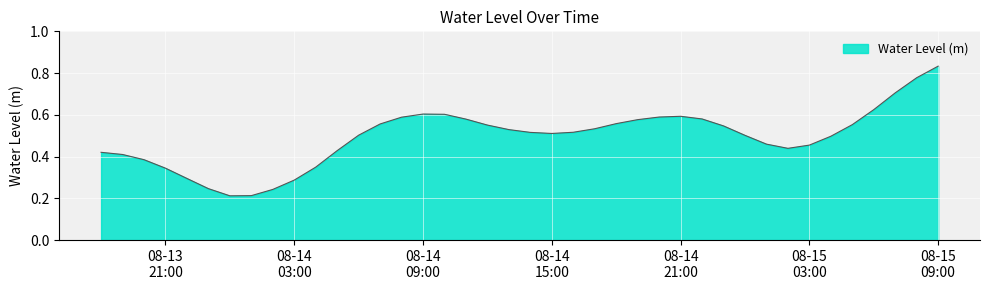

Rank the categories by value from highest to lowest.

2024-08-15 09:00:00, 2024-08-15 08:00:00, 2024-08-15 07:00:00, 2024-08-15 06:00:00, 2024-08-14 09:00:00, 2024-08-14 10:00:00, 2024-08-14 21:00:00, 2024-08-14 20:00:00, 2024-08-14 08:00:00, 2024-08-14 22:00:00, 2024-08-14 11:00:00, 2024-08-14 19:00:00, 2024-08-14 18:00:00, 2024-08-14 07:00:00, 2024-08-15 05:00:00, 2024-08-14 12:00:00, 2024-08-14 23:00:00, 2024-08-14 17:00:00, 2024-08-14 13:00:00, 2024-08-14 16:00:00, 2024-08-14 14:00:00, 2024-08-14 15:00:00, 2024-08-14 06:00:00, 2024-08-15 00:00:00, 2024-08-15 04:00:00, 2024-08-15 01:00:00, 2024-08-15 03:00:00, 2024-08-15 02:00:00, 2024-08-14 05:00:00, 2024-08-13 18:00:00, 2024-08-13 19:00:00, 2024-08-13 20:00:00, 2024-08-14 04:00:00, 2024-08-13 21:00:00, 2024-08-13 22:00:00, 2024-08-14 03:00:00, 2024-08-13 23:00:00, 2024-08-14 02:00:00, 2024-08-14 01:00:00, 2024-08-14 00:00:00